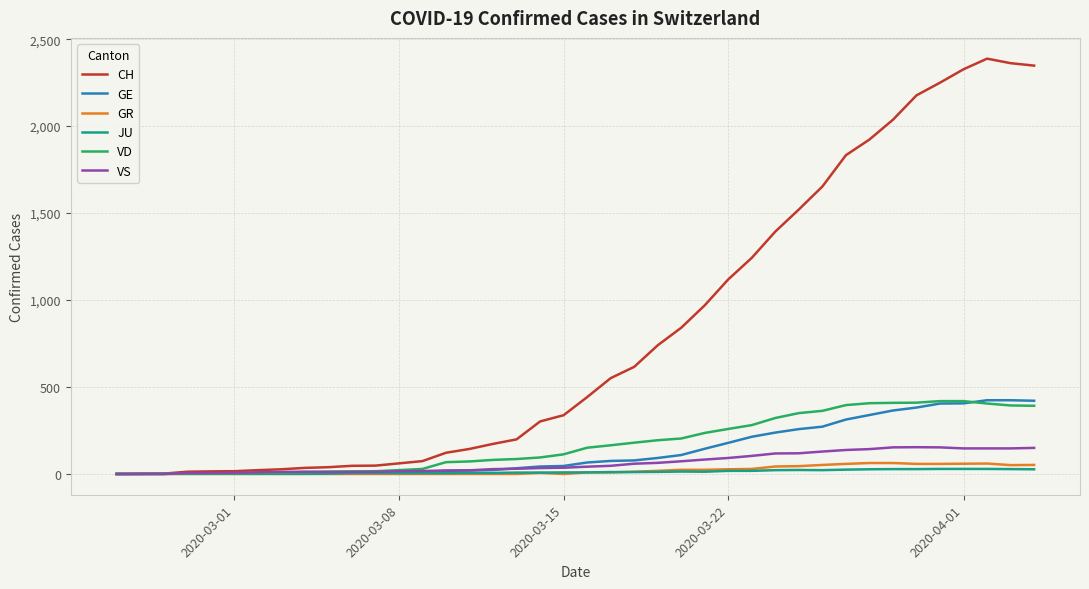

Which series has the largest range (max minus min)?

CH